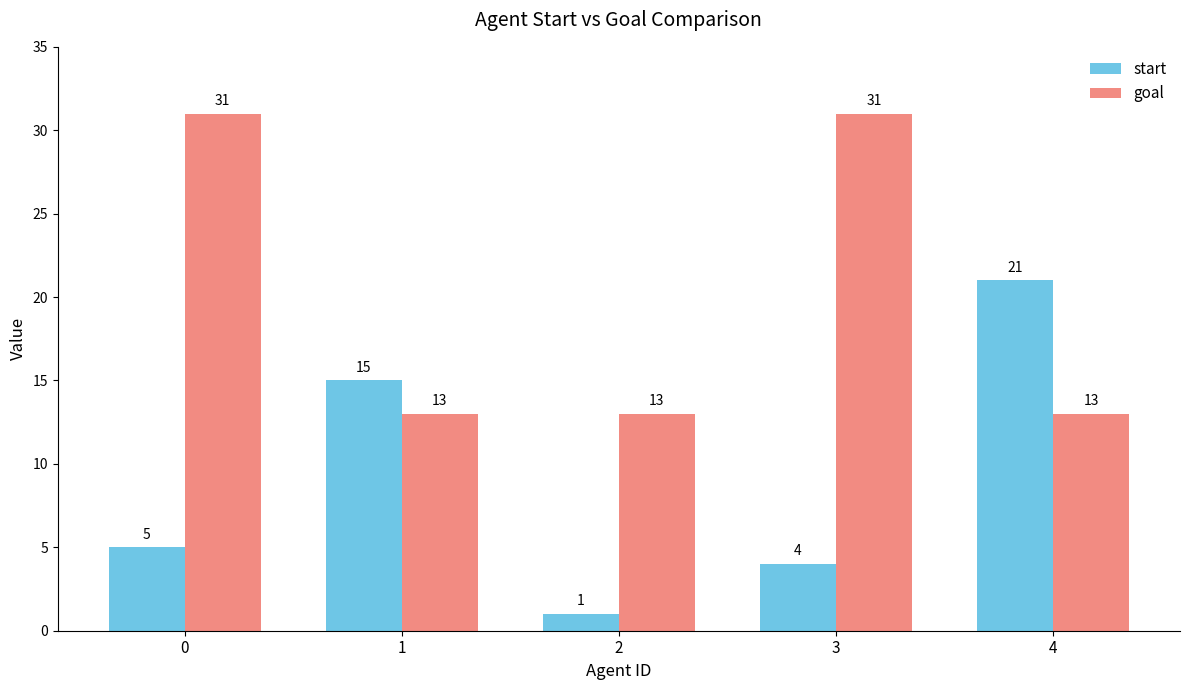

What is the difference between the start values at 4 and 3?

17